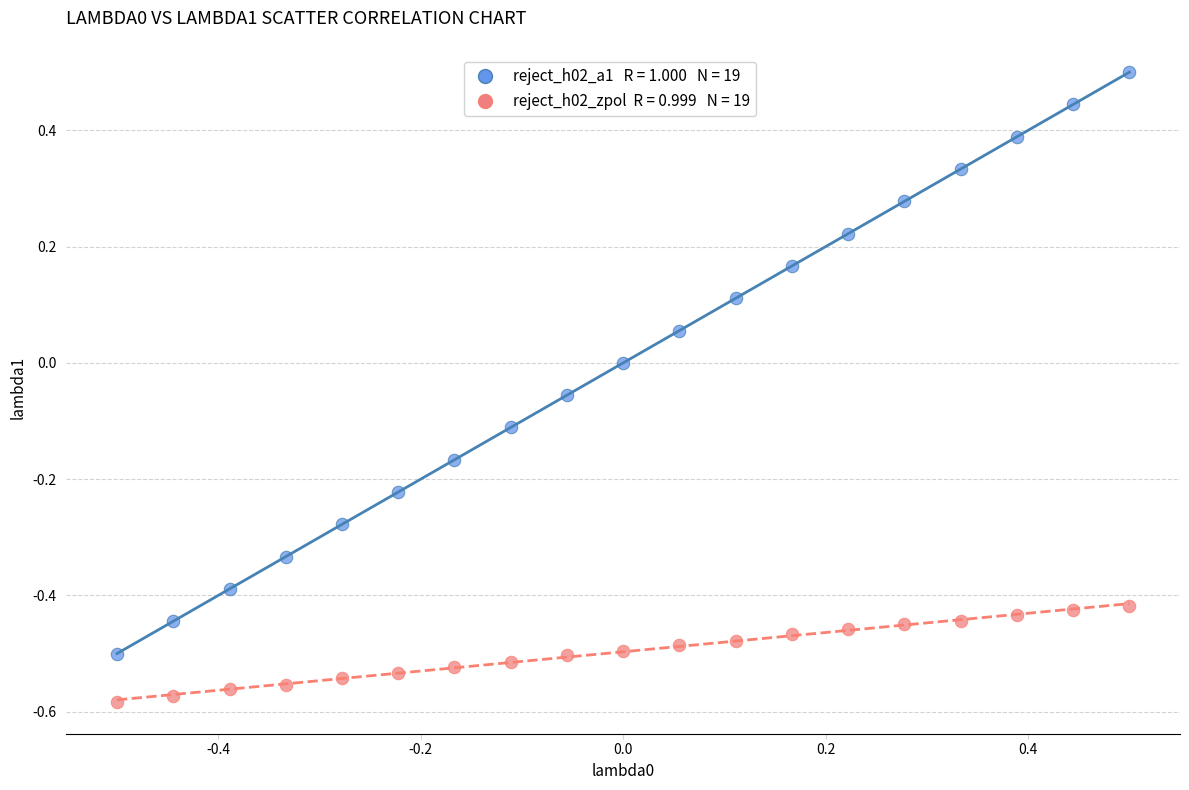

Across all data points, what is the range of Y values (max minus min)?

1.1